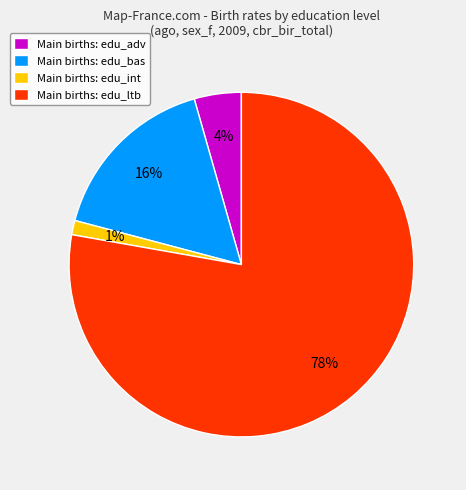

Rank the categories by value from highest to lowest.

Main births: edu_ltb, Main births: edu_bas, Main births: edu_adv, Main births: edu_int